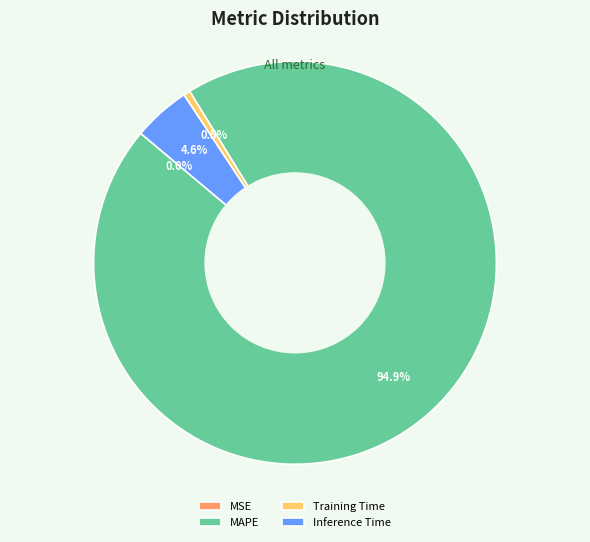

Is there a majority slice in this chart?

Yes